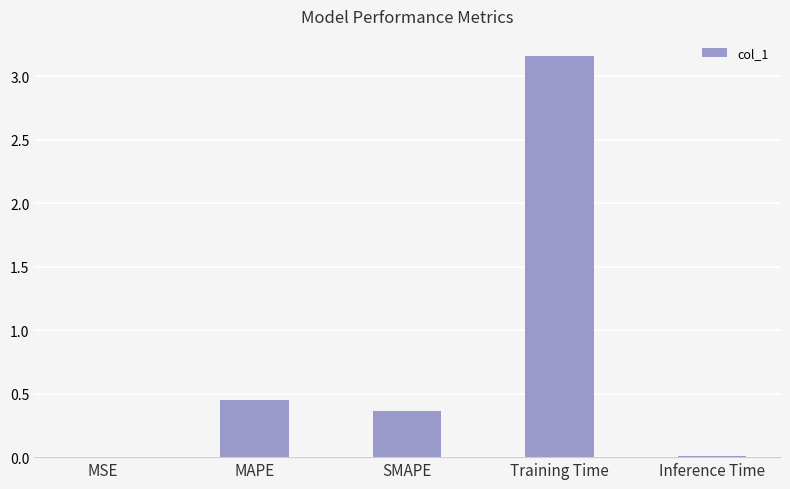

Which label corresponds to the largest value in the chart?

Training Time